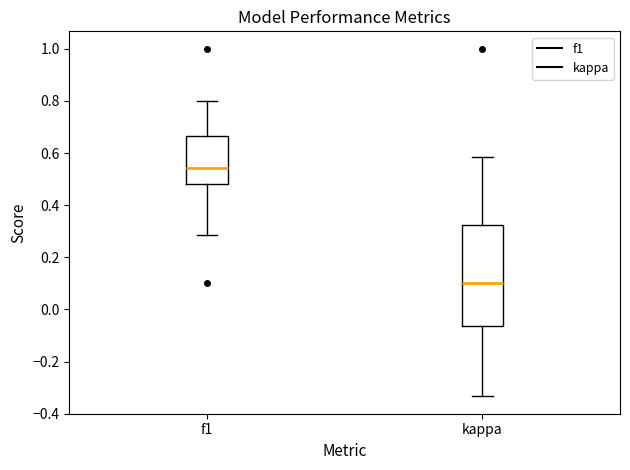

Which box is the tallest, from its lower edge to its upper edge?

kappa